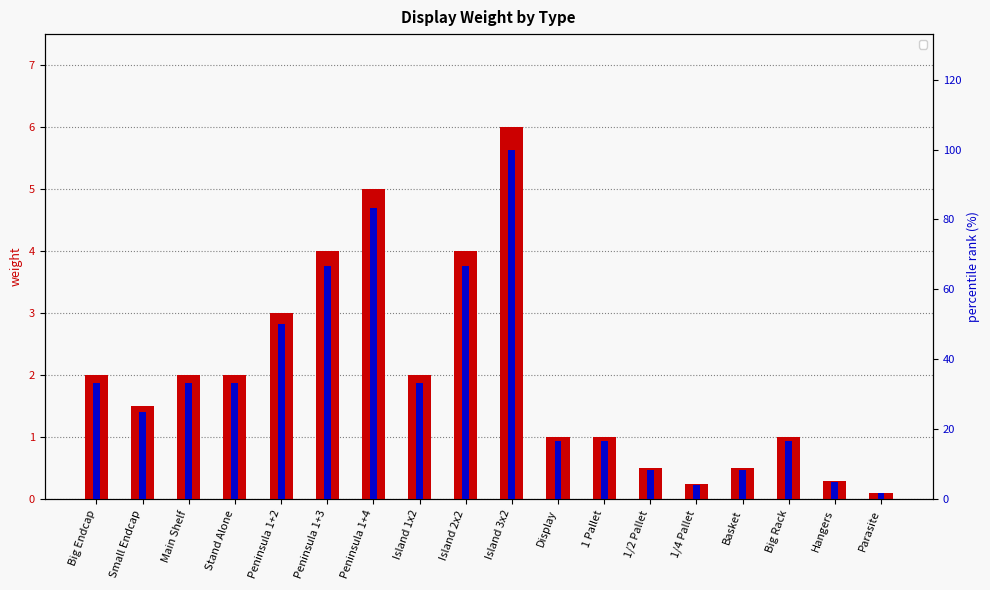

Is it true that percentile rank within the sample equals 33.3 at Big Endcap?

True